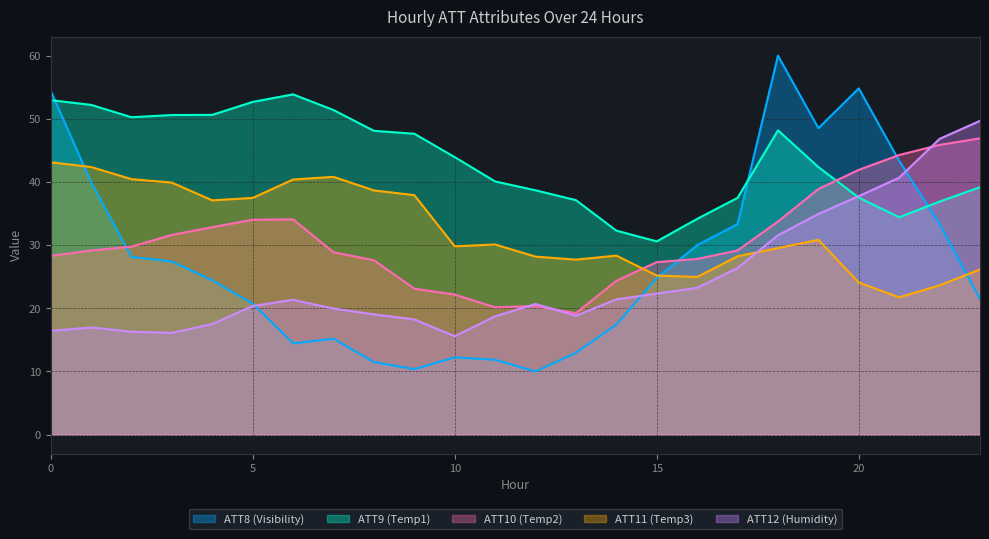

Reading left to right, list all the values displayed in this chart.

ATT8: 0=54.4	1=40.0	2=28.1	3=27.4	4=24.4	5=20.7	6=14.4	7=15.2	8=11.5	9=10.4	10=12.2	11=11.9	12=10.0	13=13.0	14=17.4	15=24.8	16=30.0	17=33.3	18=60.0	19=48.5	20=54.8	21=43.3	22=33.3	23=21.5
ATT9: 0=53.0	1=52.2	2=50.2	3=50.6	4=50.6	5=52.7	6=53.9	7=51.4	8=48.1	9=47.6	10=43.9	11=40.1	12=38.7	13=37.1	14=32.3	15=30.6	16=34.2	17=37.5	18=48.2	19=42.4	20=37.5	21=34.4	22=36.9	23=39.2
ATT10: 0=28.3	1=29.2	2=29.8	3=31.6	4=32.8	5=34.0	6=34.1	7=28.9	8=27.6	9=23.1	10=22.2	11=20.2	12=20.4	13=19.2	14=24.4	15=27.3	16=27.8	17=29.2	18=33.7	19=38.9	20=41.9	21=44.3	22=45.9	23=46.9
ATT11: 0=43.1	1=42.4	2=40.5	3=39.9	4=37.1	5=37.5	6=40.4	7=40.8	8=38.7	9=37.9	10=29.8	11=30.1	12=28.2	13=27.7	14=28.3	15=25.2	16=25.0	17=28.2	18=29.5	19=30.8	20=24.1	21=21.7	22=23.6	23=26.1
ATT12: 0=16.4	1=17.0	2=16.3	3=16.1	4=17.5	5=20.4	6=21.3	7=20.0	8=19.0	9=18.2	10=15.6	11=18.7	12=20.7	13=18.8	14=21.4	15=22.3	16=23.2	17=26.4	18=31.6	19=34.9	20=37.8	21=40.7	22=46.8	23=49.7